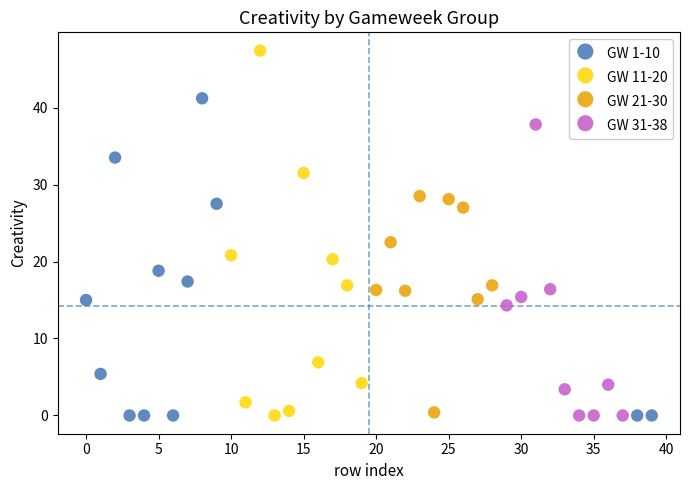

Which series has the largest Y range (max minus min)?

GW 11-20